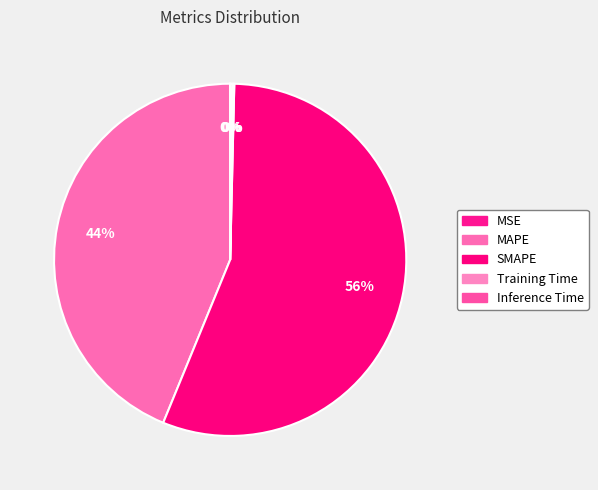

How many segments does this pie chart have?

5